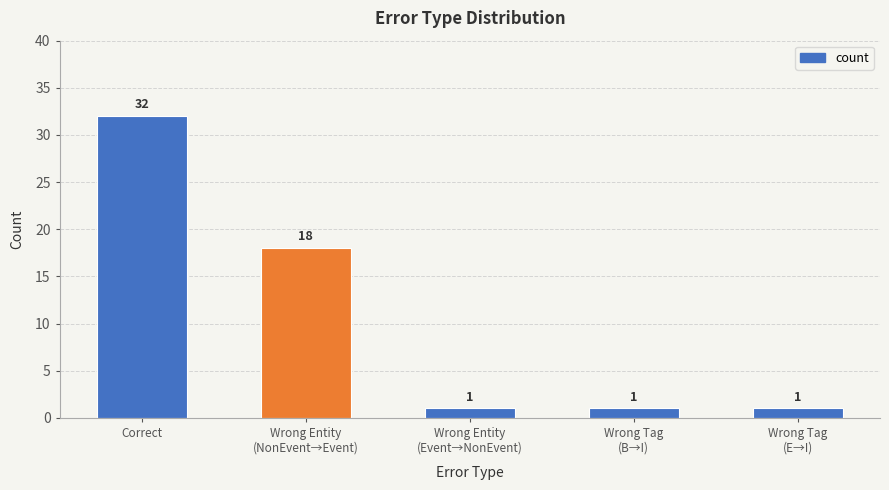

What is the average value?

11